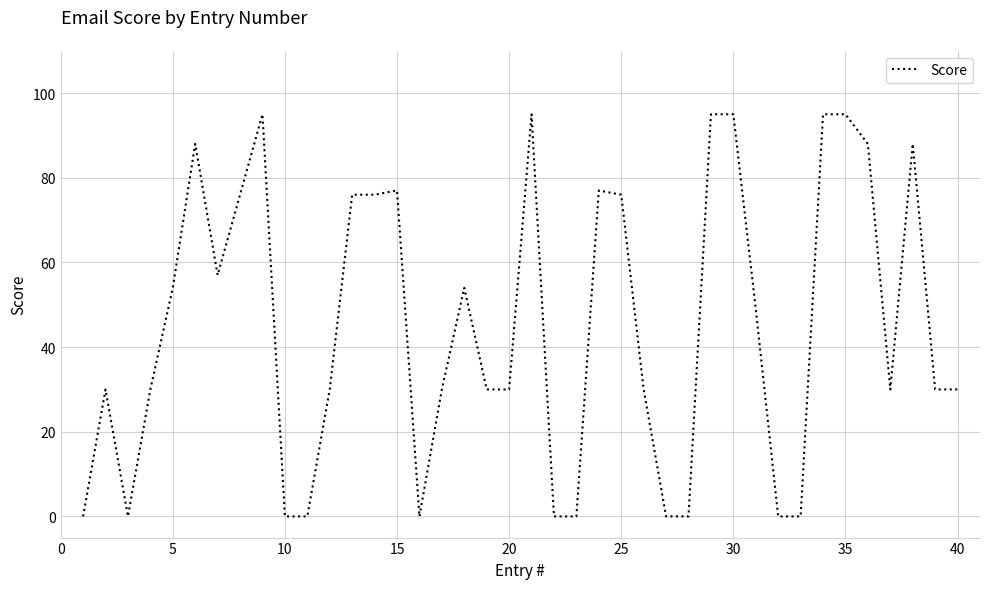

What is the difference between the maximum and minimum values?

95